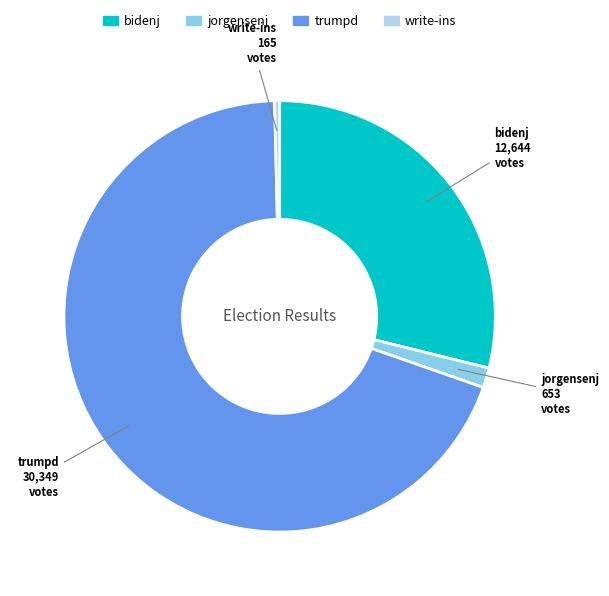

Which slice is the smallest?

write-ins